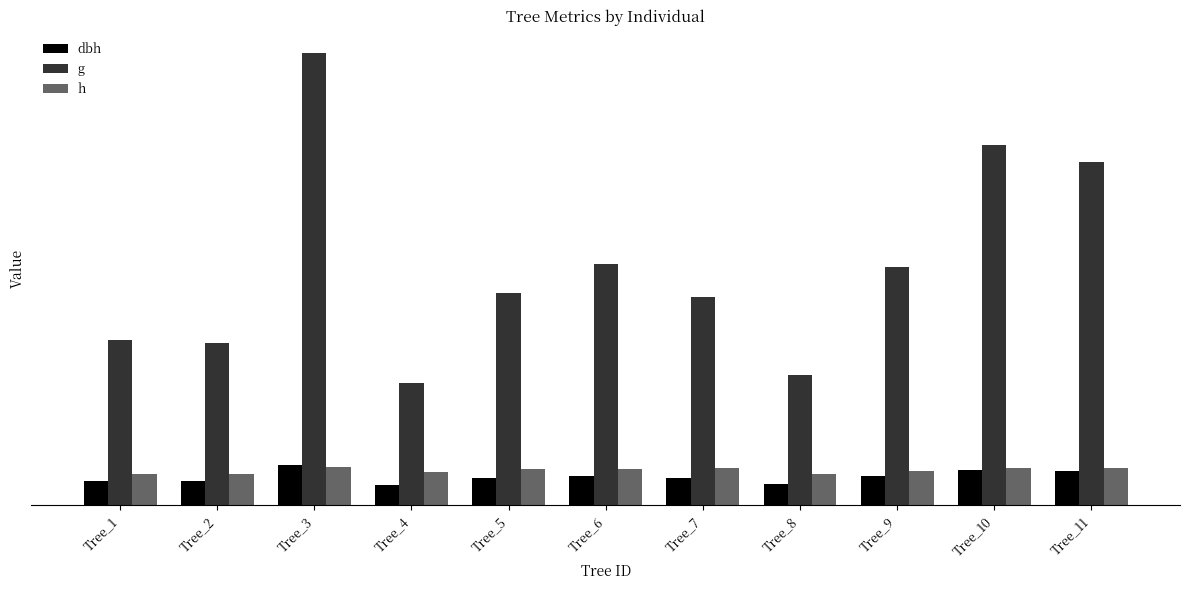

Does the chart contain stacked bars?

No